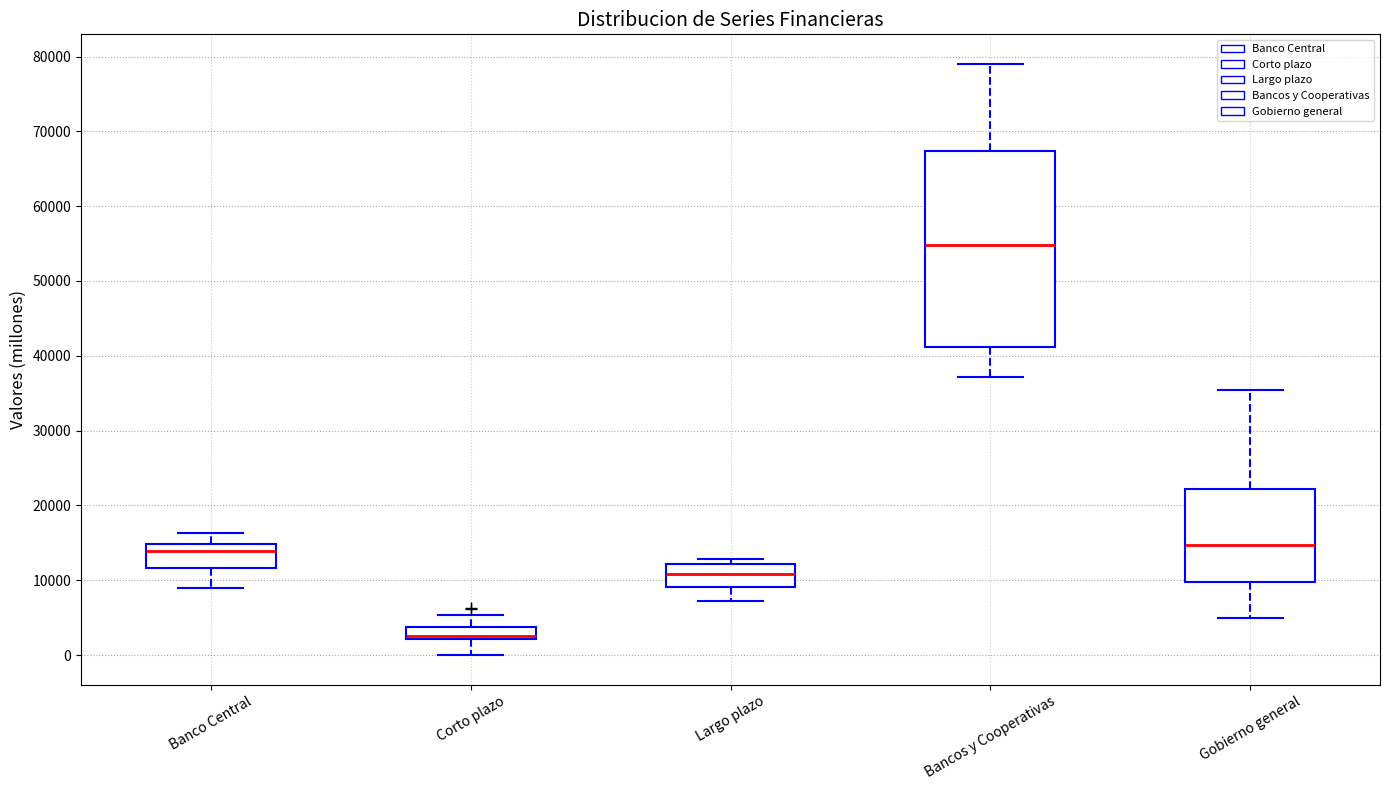

Where is the lower edge of the box for Gobierno general on the y-axis? The values are not printed on the chart, so give them approximately, as read against the axis.

10000